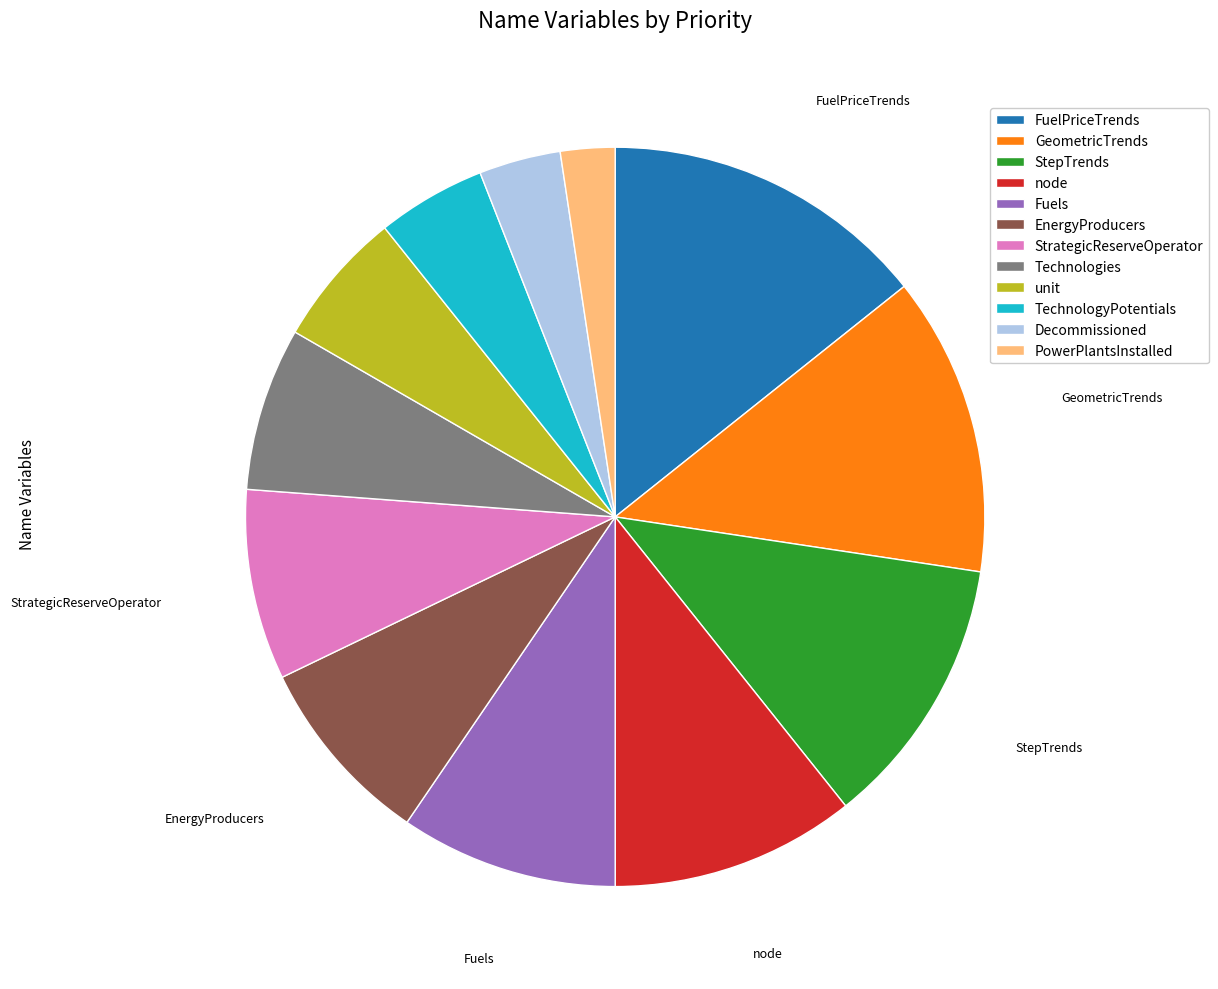

Does any single category account for the majority?

No